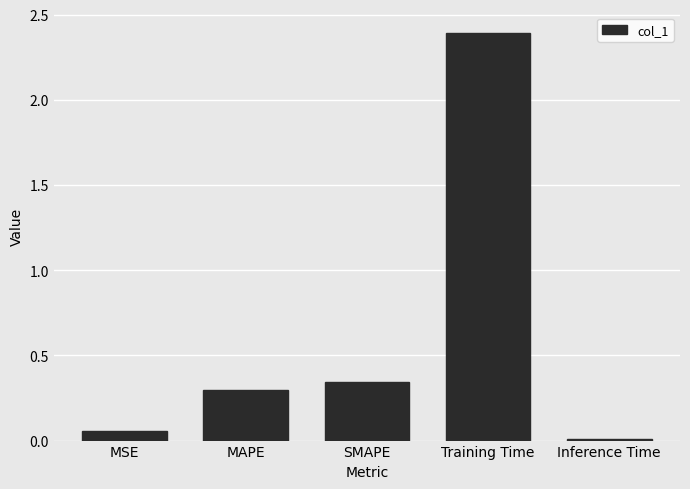

What is the sum of all values?

3.1